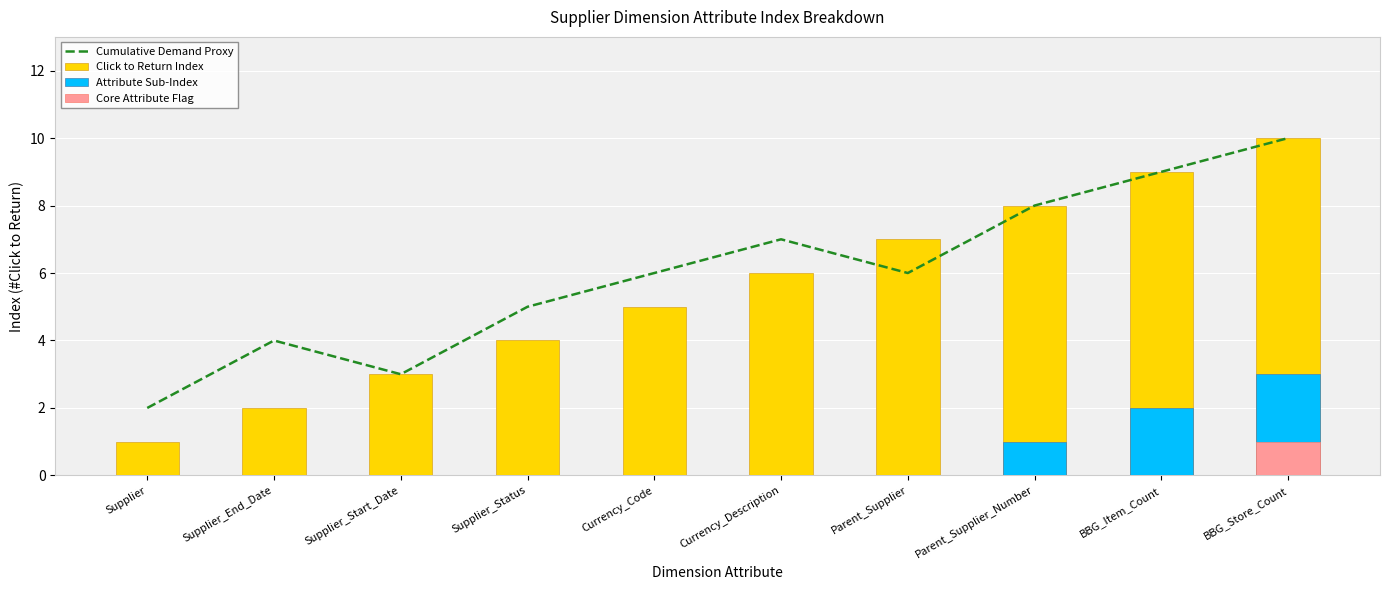

Reading left to right, list all the values displayed in this chart.

Cumulative Demand Proxy: 2	4	3	5	6	7	6	8	9	10
Click to Return Index: 1	2	3	4	5	6	7	8	9	10
Attribute Sub-Index: 0	0	0	0	0	0	0	1	2	3
Core Attribute Flag: 0	0	0	0	0	0	0	0	0	1